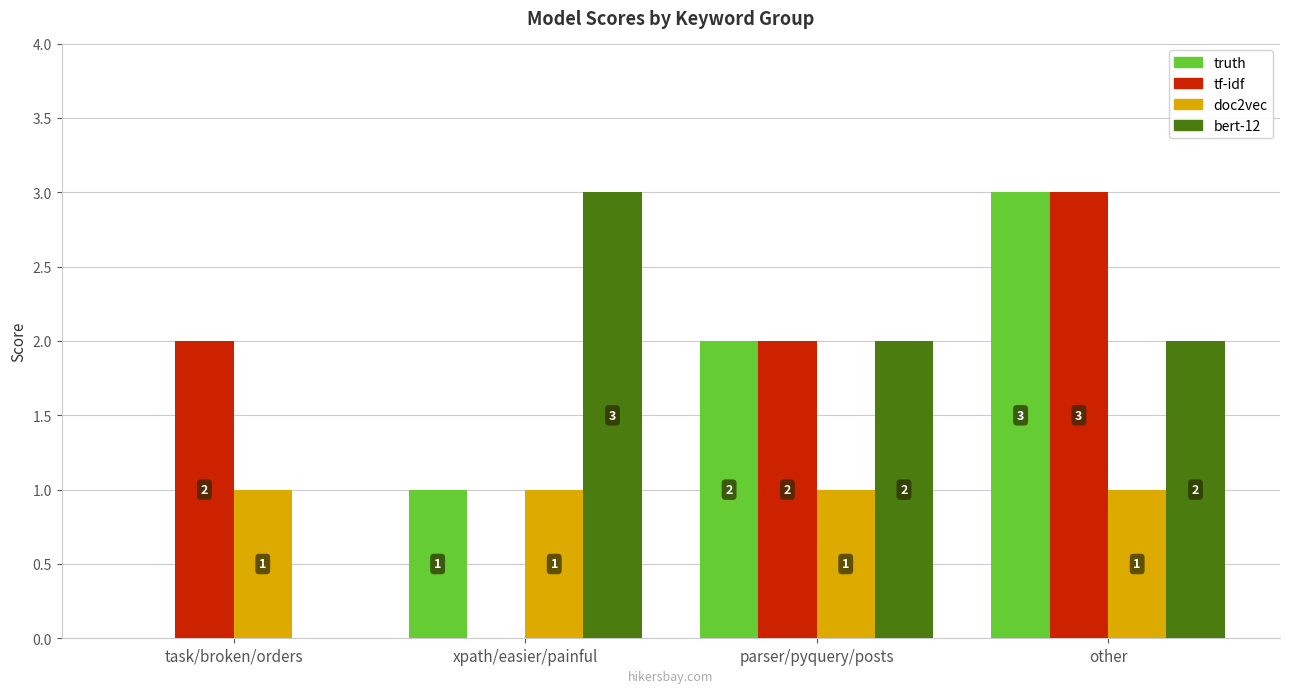

How many positive values does the bert-12 series have?

3